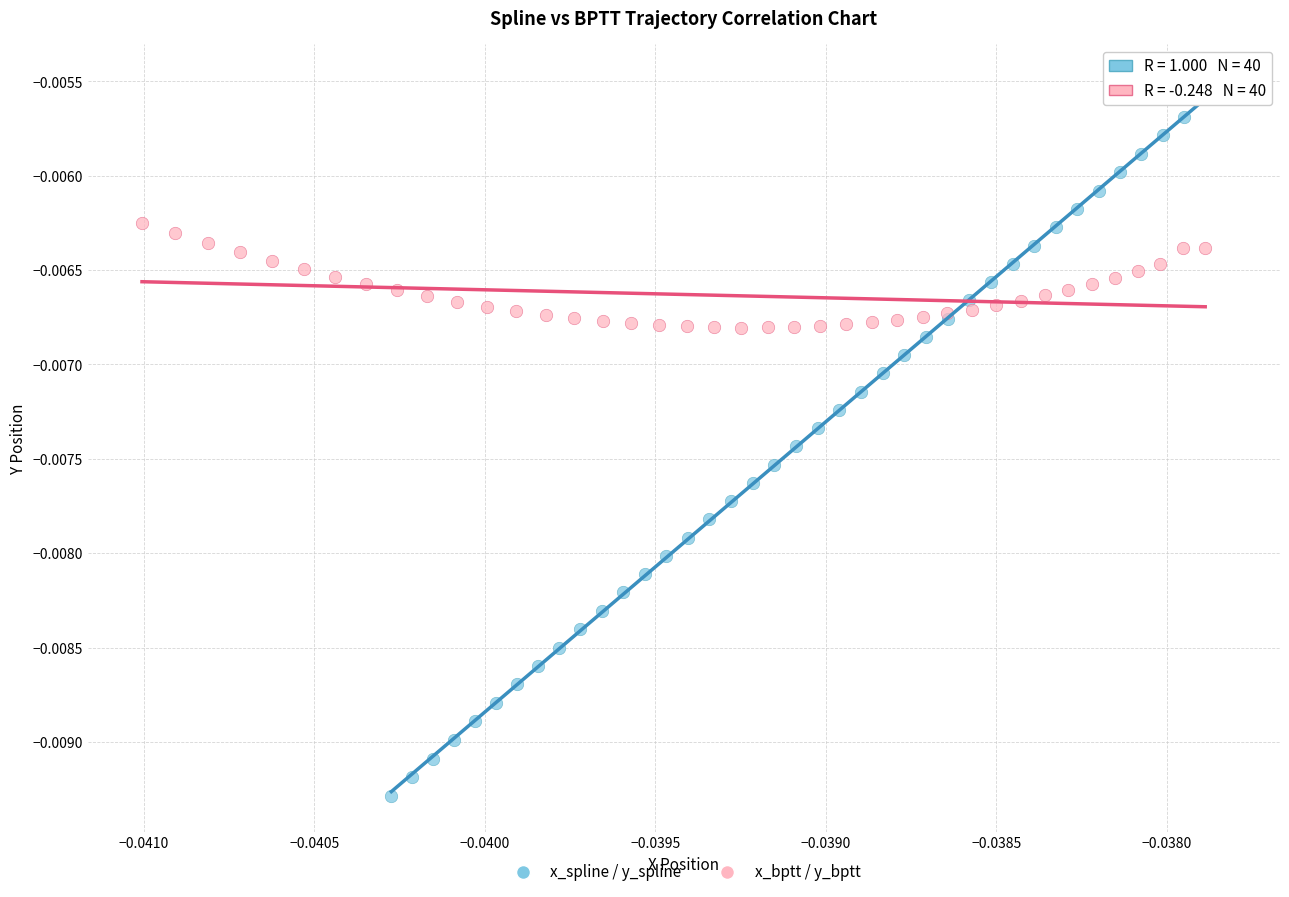

Which series reaches the maximum Y coordinate?

x_spline / y_spline